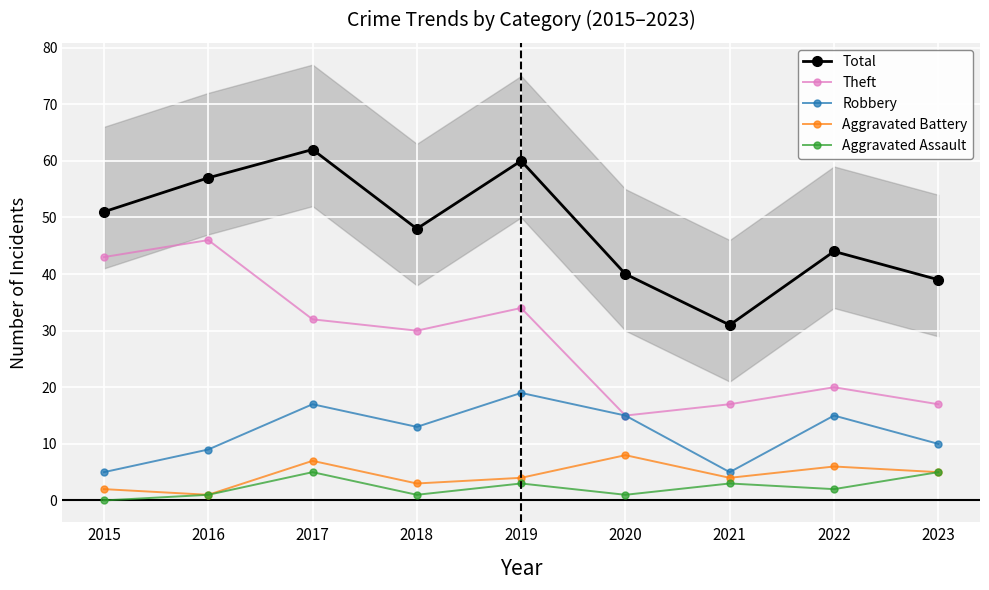

What is the difference between the maximum and minimum values in the Aggravated Battery series?

7